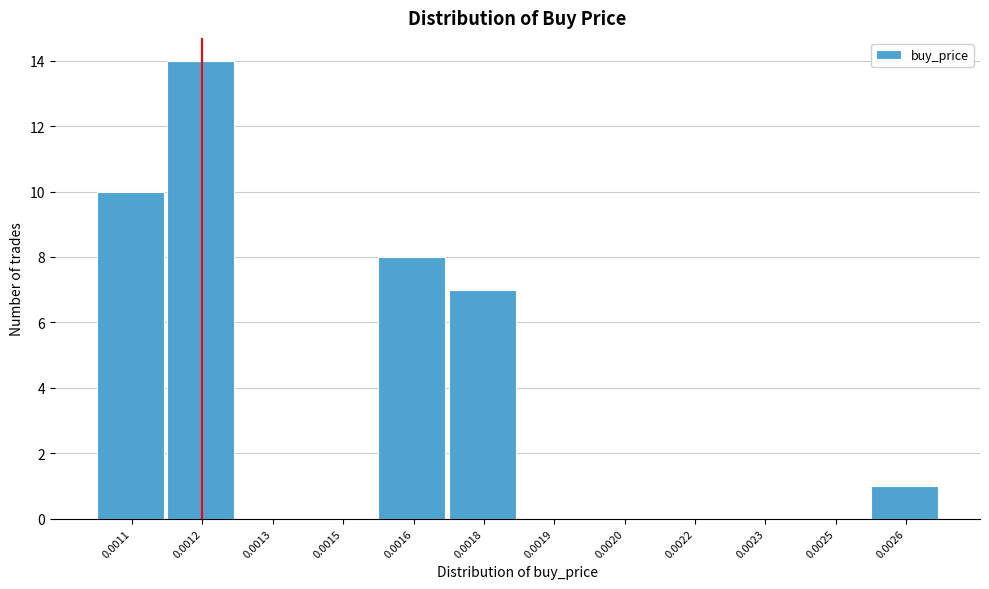

Reading left to right, list all the values displayed in this chart.

0.0011=10	0.0012=14	0.0013=0	0.0015=0	0.0016=8	0.0018=7	0.0019=0	0.0020=0	0.0022=0	0.0023=0	0.0025=0	0.0026=1